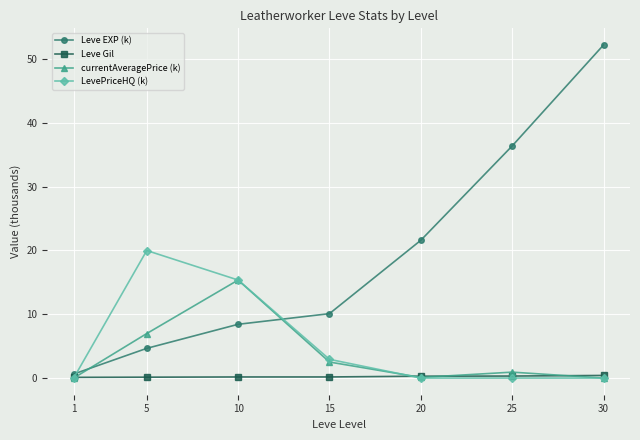

Is the value of LevePriceHQ (k) at 5 greater than the value of currentAveragePrice (k) at 25?

Yes